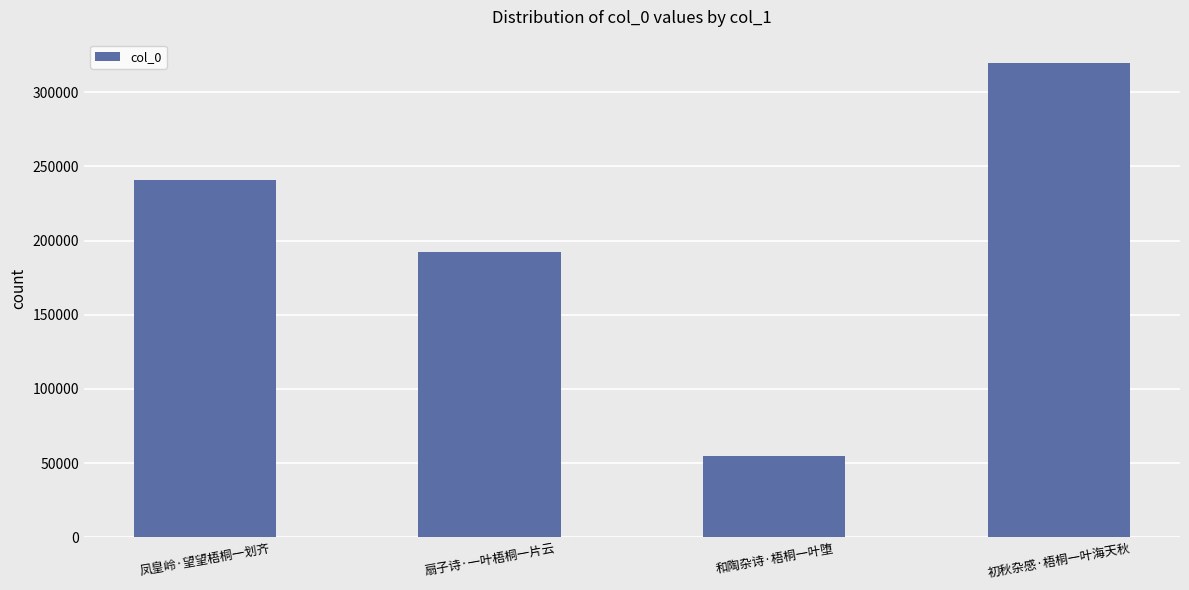

What value does the data have at 初秋杂感·梧桐一叶海天秋, to the nearest 50?

319500